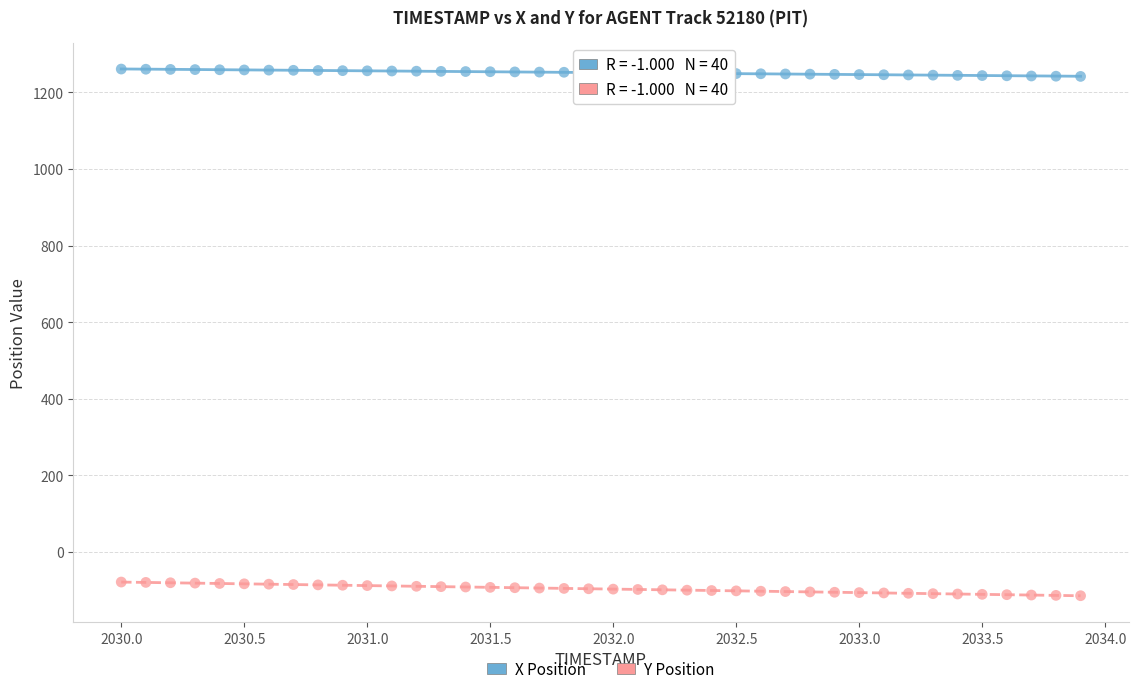

Across all data points, what is the range of Y values (max minus min)?

1375.0